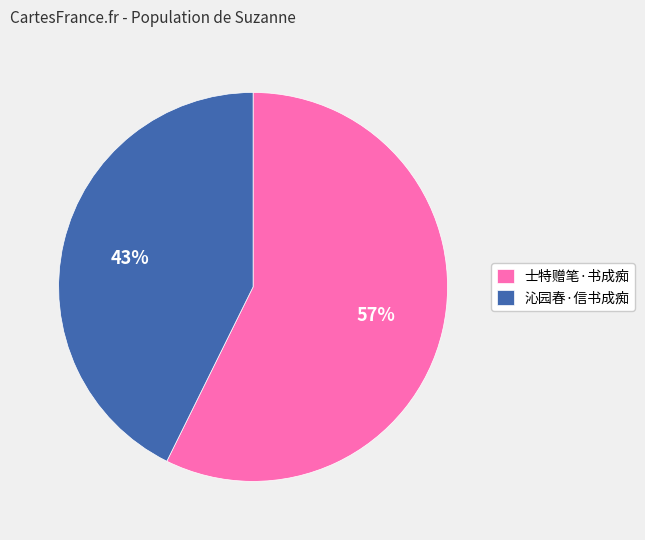

To the nearest percent, what is the combined percentage of 沁园春·信书成痴 and 士特赠笔·书成痴?

100%